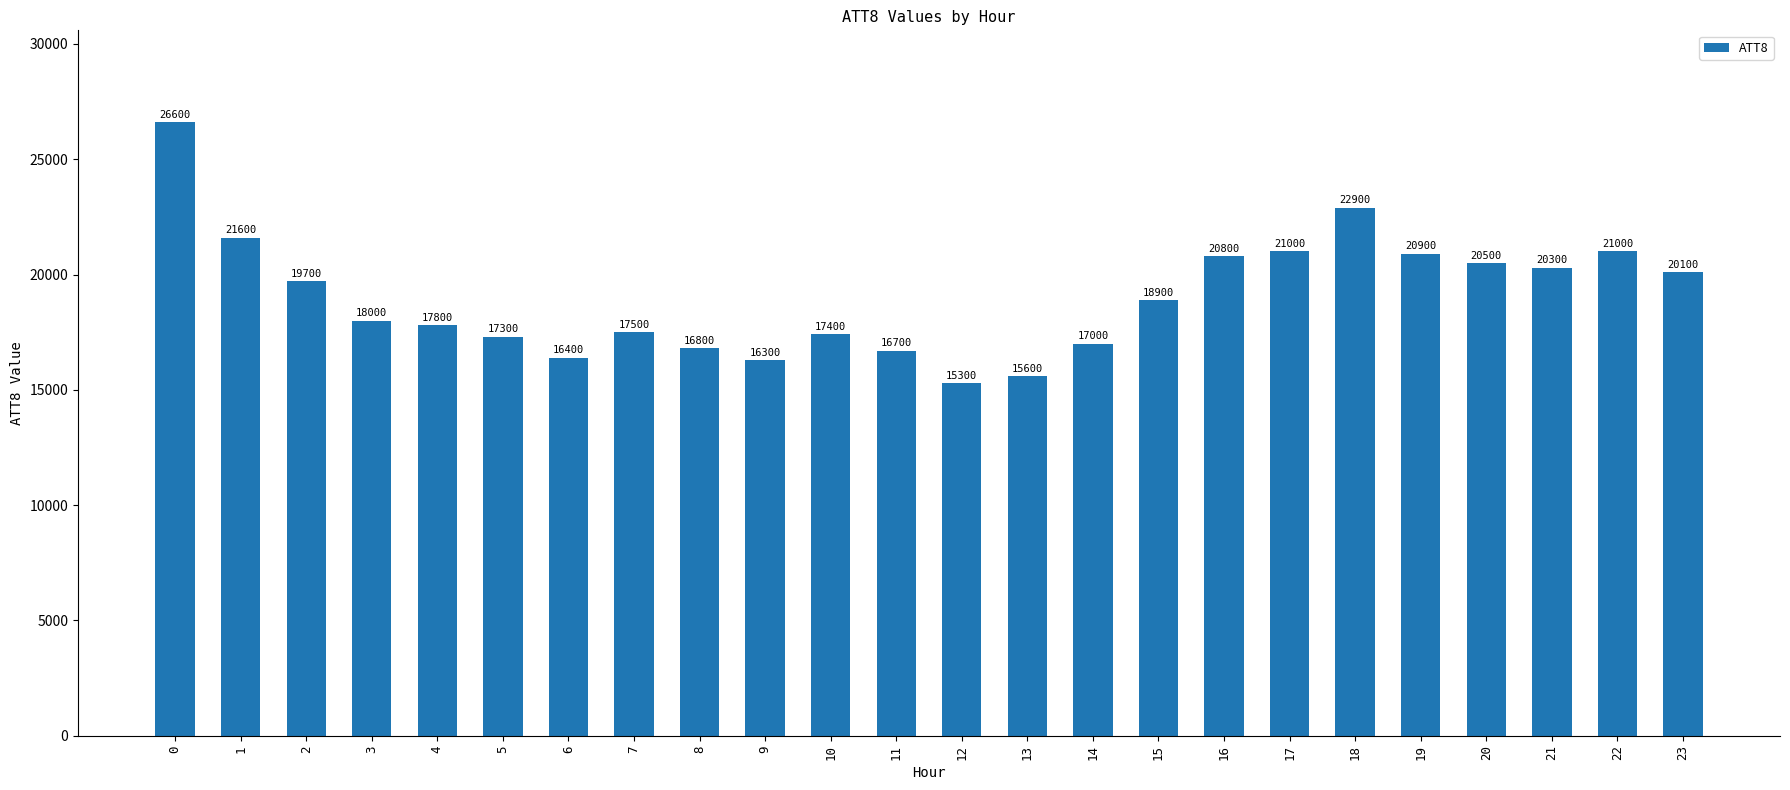

How many categories are shown in the chart?

24